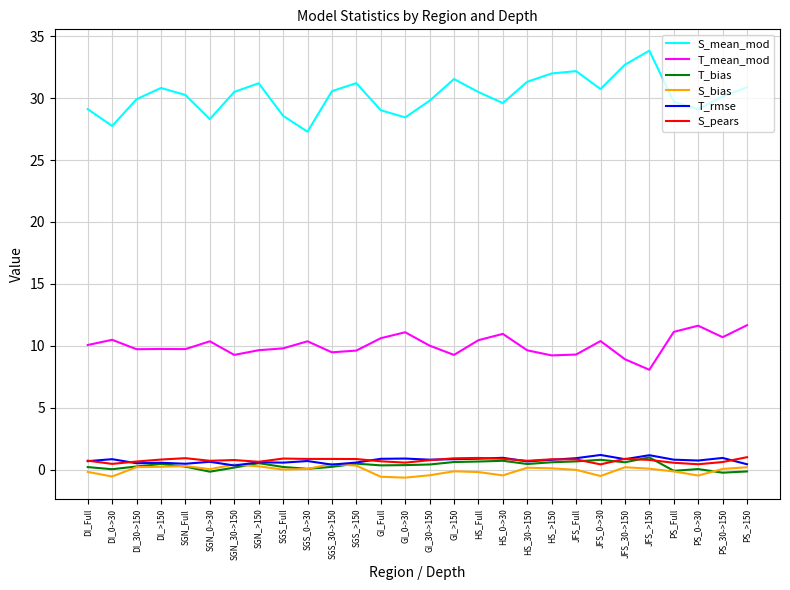

Which category has the highest value in the S_mean_mod series?

JFS_>150